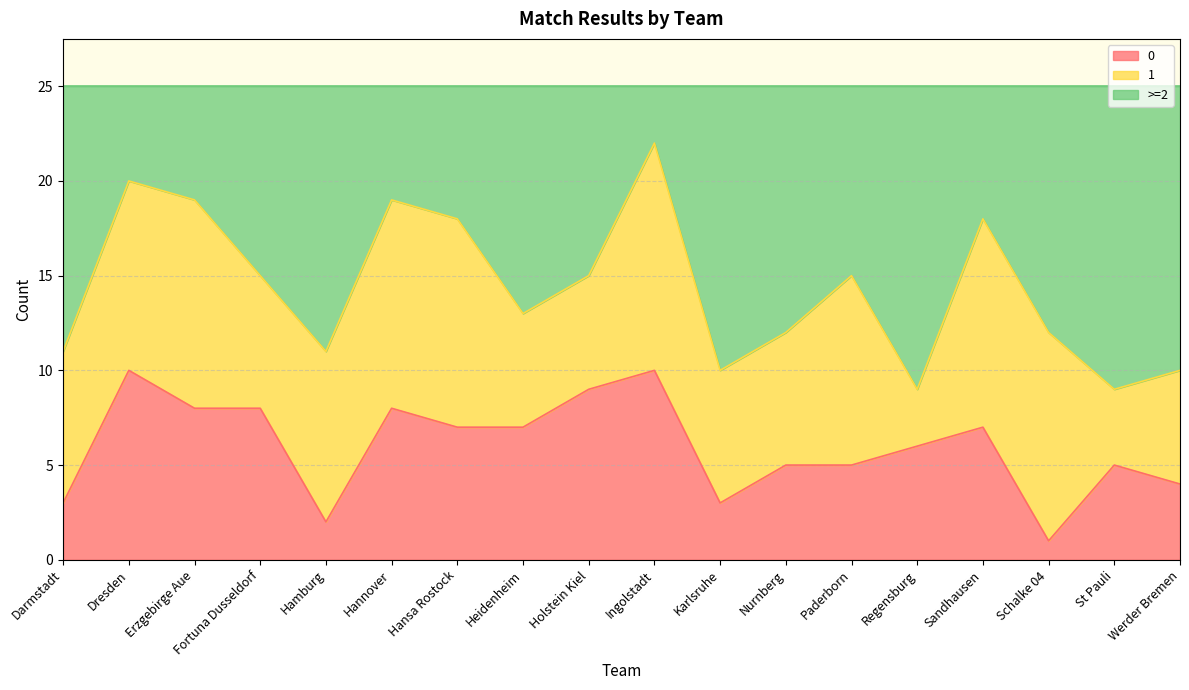

At which category is the sum across all series the highest?

Ingolstadt